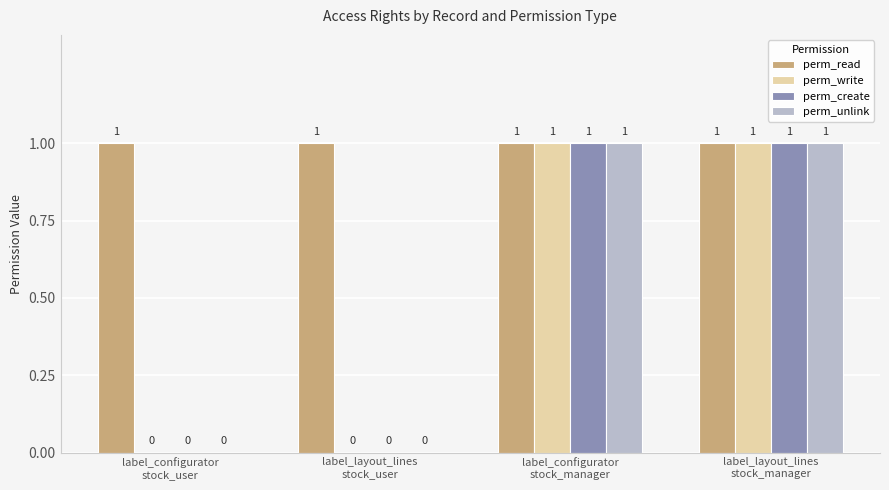

Reading left to right, list all the values displayed in this chart.

perm_read: 1	1	1	1
perm_write: 0	0	1	1
perm_create: 0	0	1	1
perm_unlink: 0	0	1	1